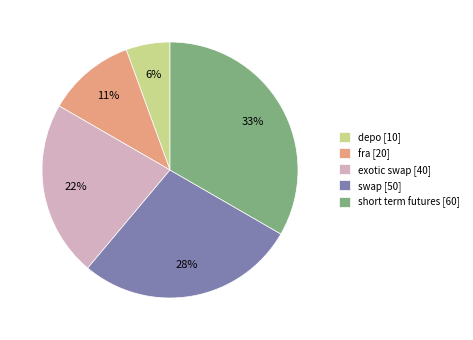

What is the ratio of the value at exotic swap [40] to the value at fra [20]?

2.0